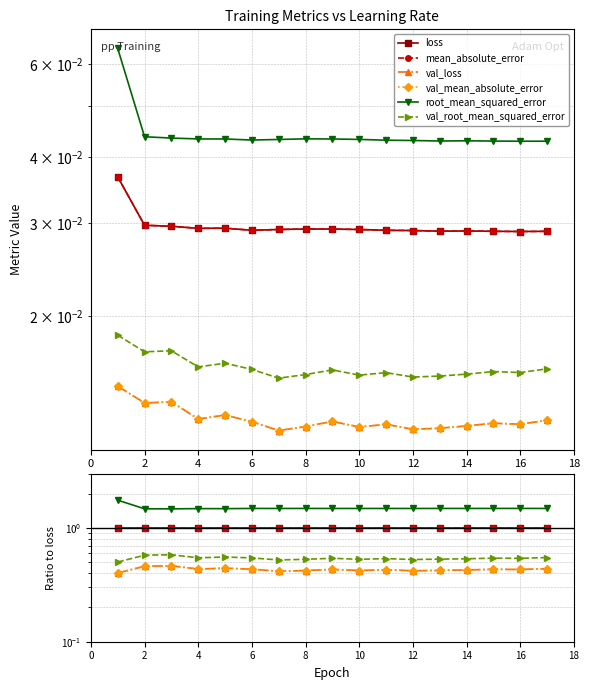

True or false: root_mean_squared_error has more than 1 points higher than both neighbors.

True